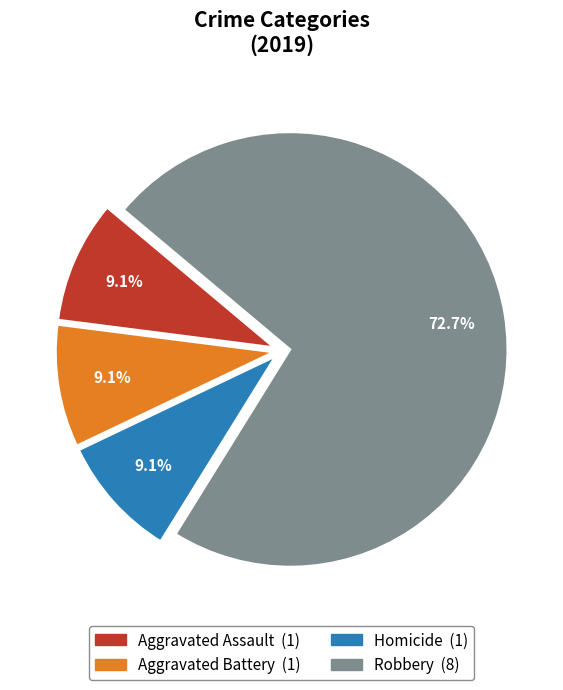

To the nearest percent, what is the combined percentage of Robbery and Homicide?

82%